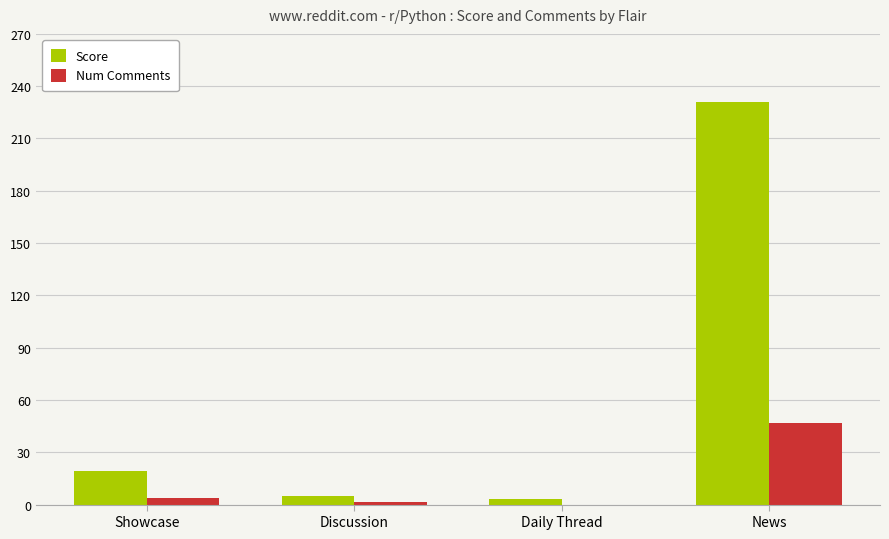

Which series changed the most between Showcase and Discussion?

Score